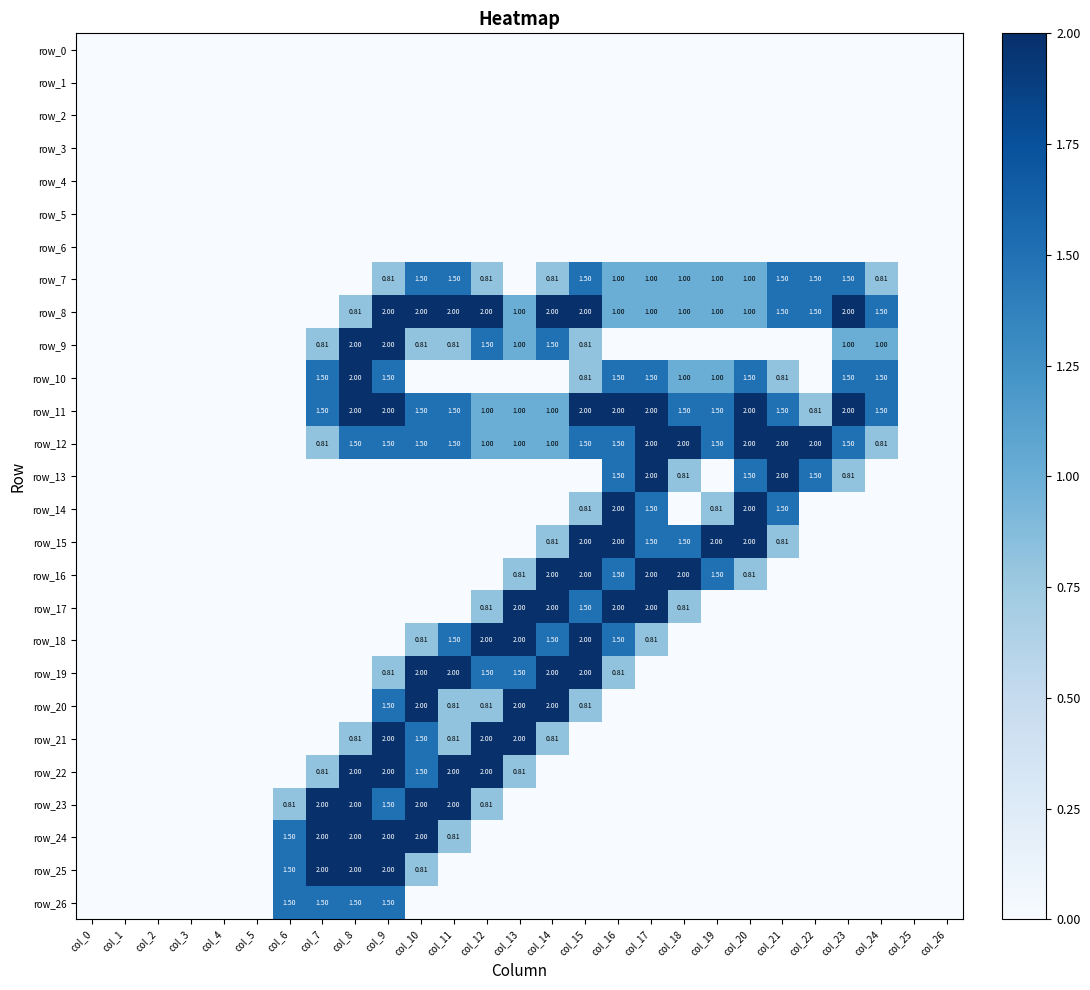

Reading left to right, extract all data points from this chart.

row_0: col_0=0.0	col_1=0.0	col_2=0.0	col_3=0.0	col_4=0.0	col_5=0.0	col_6=0.0	col_7=0.0	col_8=0.0	col_9=0.0	col_10=0.0	col_11=0.0	col_12=0.0	col_13=0.0	col_14=0.0	col_15=0.0	col_16=0.0	col_17=0.0	col_18=0.0	col_19=0.0	col_20=0.0	col_21=0.0	col_22=0.0	col_23=0.0	col_24=0.0	col_25=0.0	col_26=0.0
row_1: col_0=0.0	col_1=0.0	col_2=0.0	col_3=0.0	col_4=0.0	col_5=0.0	col_6=0.0	col_7=0.0	col_8=0.0	col_9=0.0	col_10=0.0	col_11=0.0	col_12=0.0	col_13=0.0	col_14=0.0	col_15=0.0	col_16=0.0	col_17=0.0	col_18=0.0	col_19=0.0	col_20=0.0	col_21=0.0	col_22=0.0	col_23=0.0	col_24=0.0	col_25=0.0	col_26=0.0
row_2: col_0=0.0	col_1=0.0	col_2=0.0	col_3=0.0	col_4=0.0	col_5=0.0	col_6=0.0	col_7=0.0	col_8=0.0	col_9=0.0	col_10=0.0	col_11=0.0	col_12=0.0	col_13=0.0	col_14=0.0	col_15=0.0	col_16=0.0	col_17=0.0	col_18=0.0	col_19=0.0	col_20=0.0	col_21=0.0	col_22=0.0	col_23=0.0	col_24=0.0	col_25=0.0	col_26=0.0
row_3: col_0=0.0	col_1=0.0	col_2=0.0	col_3=0.0	col_4=0.0	col_5=0.0	col_6=0.0	col_7=0.0	col_8=0.0	col_9=0.0	col_10=0.0	col_11=0.0	col_12=0.0	col_13=0.0	col_14=0.0	col_15=0.0	col_16=0.0	col_17=0.0	col_18=0.0	col_19=0.0	col_20=0.0	col_21=0.0	col_22=0.0	col_23=0.0	col_24=0.0	col_25=0.0	col_26=0.0
row_4: col_0=0.0	col_1=0.0	col_2=0.0	col_3=0.0	col_4=0.0	col_5=0.0	col_6=0.0	col_7=0.0	col_8=0.0	col_9=0.0	col_10=0.0	col_11=0.0	col_12=0.0	col_13=0.0	col_14=0.0	col_15=0.0	col_16=0.0	col_17=0.0	col_18=0.0	col_19=0.0	col_20=0.0	col_21=0.0	col_22=0.0	col_23=0.0	col_24=0.0	col_25=0.0	col_26=0.0
row_5: col_0=0.0	col_1=0.0	col_2=0.0	col_3=0.0	col_4=0.0	col_5=0.0	col_6=0.0	col_7=0.0	col_8=0.0	col_9=0.0	col_10=0.0	col_11=0.0	col_12=0.0	col_13=0.0	col_14=0.0	col_15=0.0	col_16=0.0	col_17=0.0	col_18=0.0	col_19=0.0	col_20=0.0	col_21=0.0	col_22=0.0	col_23=0.0	col_24=0.0	col_25=0.0	col_26=0.0
row_6: col_0=0.0	col_1=0.0	col_2=0.0	col_3=0.0	col_4=0.0	col_5=0.0	col_6=0.0	col_7=0.0	col_8=0.0	col_9=0.0	col_10=0.0	col_11=0.0	col_12=0.0	col_13=0.0	col_14=0.0	col_15=0.0	col_16=0.0	col_17=0.0	col_18=0.0	col_19=0.0	col_20=0.0	col_21=0.0	col_22=0.0	col_23=0.0	col_24=0.0	col_25=0.0	col_26=0.0
row_7: col_0=0.0	col_1=0.0	col_2=0.0	col_3=0.0	col_4=0.0	col_5=0.0	col_6=0.0	col_7=0.0	col_8=0.0	col_9=0.8	col_10=1.5	col_11=1.5	col_12=0.8	col_13=0.0	col_14=0.8	col_15=1.5	col_16=1.0	col_17=1.0	col_18=1.0	col_19=1.0	col_20=1.0	col_21=1.5	col_22=1.5	col_23=1.5	col_24=0.8	col_25=0.0	col_26=0.0
row_8: col_0=0.0	col_1=0.0	col_2=0.0	col_3=0.0	col_4=0.0	col_5=0.0	col_6=0.0	col_7=0.0	col_8=0.8	col_9=2.0	col_10=2.0	col_11=2.0	col_12=2.0	col_13=1.0	col_14=2.0	col_15=2.0	col_16=1.0	col_17=1.0	col_18=1.0	col_19=1.0	col_20=1.0	col_21=1.5	col_22=1.5	col_23=2.0	col_24=1.5	col_25=0.0	col_26=0.0
row_9: col_0=0.0	col_1=0.0	col_2=0.0	col_3=0.0	col_4=0.0	col_5=0.0	col_6=0.0	col_7=0.8	col_8=2.0	col_9=2.0	col_10=0.8	col_11=0.8	col_12=1.5	col_13=1.0	col_14=1.5	col_15=0.8	col_16=0.0	col_17=0.0	col_18=0.0	col_19=0.0	col_20=0.0	col_21=0.0	col_22=0.0	col_23=1.0	col_24=1.0	col_25=0.0	col_26=0.0
row_10: col_0=0.0	col_1=0.0	col_2=0.0	col_3=0.0	col_4=0.0	col_5=0.0	col_6=0.0	col_7=1.5	col_8=2.0	col_9=1.5	col_10=0.0	col_11=0.0	col_12=0.0	col_13=0.0	col_14=0.0	col_15=0.8	col_16=1.5	col_17=1.5	col_18=1.0	col_19=1.0	col_20=1.5	col_21=0.8	col_22=0.0	col_23=1.5	col_24=1.5	col_25=0.0	col_26=0.0
row_11: col_0=0.0	col_1=0.0	col_2=0.0	col_3=0.0	col_4=0.0	col_5=0.0	col_6=0.0	col_7=1.5	col_8=2.0	col_9=2.0	col_10=1.5	col_11=1.5	col_12=1.0	col_13=1.0	col_14=1.0	col_15=2.0	col_16=2.0	col_17=2.0	col_18=1.5	col_19=1.5	col_20=2.0	col_21=1.5	col_22=0.8	col_23=2.0	col_24=1.5	col_25=0.0	col_26=0.0
row_12: col_0=0.0	col_1=0.0	col_2=0.0	col_3=0.0	col_4=0.0	col_5=0.0	col_6=0.0	col_7=0.8	col_8=1.5	col_9=1.5	col_10=1.5	col_11=1.5	col_12=1.0	col_13=1.0	col_14=1.0	col_15=1.5	col_16=1.5	col_17=2.0	col_18=2.0	col_19=1.5	col_20=2.0	col_21=2.0	col_22=2.0	col_23=1.5	col_24=0.8	col_25=0.0	col_26=0.0
row_13: col_0=0.0	col_1=0.0	col_2=0.0	col_3=0.0	col_4=0.0	col_5=0.0	col_6=0.0	col_7=0.0	col_8=0.0	col_9=0.0	col_10=0.0	col_11=0.0	col_12=0.0	col_13=0.0	col_14=0.0	col_15=0.0	col_16=1.5	col_17=2.0	col_18=0.8	col_19=0.0	col_20=1.5	col_21=2.0	col_22=1.5	col_23=0.8	col_24=0.0	col_25=0.0	col_26=0.0
row_14: col_0=0.0	col_1=0.0	col_2=0.0	col_3=0.0	col_4=0.0	col_5=0.0	col_6=0.0	col_7=0.0	col_8=0.0	col_9=0.0	col_10=0.0	col_11=0.0	col_12=0.0	col_13=0.0	col_14=0.0	col_15=0.8	col_16=2.0	col_17=1.5	col_18=0.0	col_19=0.8	col_20=2.0	col_21=1.5	col_22=0.0	col_23=0.0	col_24=0.0	col_25=0.0	col_26=0.0
row_15: col_0=0.0	col_1=0.0	col_2=0.0	col_3=0.0	col_4=0.0	col_5=0.0	col_6=0.0	col_7=0.0	col_8=0.0	col_9=0.0	col_10=0.0	col_11=0.0	col_12=0.0	col_13=0.0	col_14=0.8	col_15=2.0	col_16=2.0	col_17=1.5	col_18=1.5	col_19=2.0	col_20=2.0	col_21=0.8	col_22=0.0	col_23=0.0	col_24=0.0	col_25=0.0	col_26=0.0
row_16: col_0=0.0	col_1=0.0	col_2=0.0	col_3=0.0	col_4=0.0	col_5=0.0	col_6=0.0	col_7=0.0	col_8=0.0	col_9=0.0	col_10=0.0	col_11=0.0	col_12=0.0	col_13=0.8	col_14=2.0	col_15=2.0	col_16=1.5	col_17=2.0	col_18=2.0	col_19=1.5	col_20=0.8	col_21=0.0	col_22=0.0	col_23=0.0	col_24=0.0	col_25=0.0	col_26=0.0
row_17: col_0=0.0	col_1=0.0	col_2=0.0	col_3=0.0	col_4=0.0	col_5=0.0	col_6=0.0	col_7=0.0	col_8=0.0	col_9=0.0	col_10=0.0	col_11=0.0	col_12=0.8	col_13=2.0	col_14=2.0	col_15=1.5	col_16=2.0	col_17=2.0	col_18=0.8	col_19=0.0	col_20=0.0	col_21=0.0	col_22=0.0	col_23=0.0	col_24=0.0	col_25=0.0	col_26=0.0
row_18: col_0=0.0	col_1=0.0	col_2=0.0	col_3=0.0	col_4=0.0	col_5=0.0	col_6=0.0	col_7=0.0	col_8=0.0	col_9=0.0	col_10=0.8	col_11=1.5	col_12=2.0	col_13=2.0	col_14=1.5	col_15=2.0	col_16=1.5	col_17=0.8	col_18=0.0	col_19=0.0	col_20=0.0	col_21=0.0	col_22=0.0	col_23=0.0	col_24=0.0	col_25=0.0	col_26=0.0
row_19: col_0=0.0	col_1=0.0	col_2=0.0	col_3=0.0	col_4=0.0	col_5=0.0	col_6=0.0	col_7=0.0	col_8=0.0	col_9=0.8	col_10=2.0	col_11=2.0	col_12=1.5	col_13=1.5	col_14=2.0	col_15=2.0	col_16=0.8	col_17=0.0	col_18=0.0	col_19=0.0	col_20=0.0	col_21=0.0	col_22=0.0	col_23=0.0	col_24=0.0	col_25=0.0	col_26=0.0
row_20: col_0=0.0	col_1=0.0	col_2=0.0	col_3=0.0	col_4=0.0	col_5=0.0	col_6=0.0	col_7=0.0	col_8=0.0	col_9=1.5	col_10=2.0	col_11=0.8	col_12=0.8	col_13=2.0	col_14=2.0	col_15=0.8	col_16=0.0	col_17=0.0	col_18=0.0	col_19=0.0	col_20=0.0	col_21=0.0	col_22=0.0	col_23=0.0	col_24=0.0	col_25=0.0	col_26=0.0
row_21: col_0=0.0	col_1=0.0	col_2=0.0	col_3=0.0	col_4=0.0	col_5=0.0	col_6=0.0	col_7=0.0	col_8=0.8	col_9=2.0	col_10=1.5	col_11=0.8	col_12=2.0	col_13=2.0	col_14=0.8	col_15=0.0	col_16=0.0	col_17=0.0	col_18=0.0	col_19=0.0	col_20=0.0	col_21=0.0	col_22=0.0	col_23=0.0	col_24=0.0	col_25=0.0	col_26=0.0
row_22: col_0=0.0	col_1=0.0	col_2=0.0	col_3=0.0	col_4=0.0	col_5=0.0	col_6=0.0	col_7=0.8	col_8=2.0	col_9=2.0	col_10=1.5	col_11=2.0	col_12=2.0	col_13=0.8	col_14=0.0	col_15=0.0	col_16=0.0	col_17=0.0	col_18=0.0	col_19=0.0	col_20=0.0	col_21=0.0	col_22=0.0	col_23=0.0	col_24=0.0	col_25=0.0	col_26=0.0
row_23: col_0=0.0	col_1=0.0	col_2=0.0	col_3=0.0	col_4=0.0	col_5=0.0	col_6=0.8	col_7=2.0	col_8=2.0	col_9=1.5	col_10=2.0	col_11=2.0	col_12=0.8	col_13=0.0	col_14=0.0	col_15=0.0	col_16=0.0	col_17=0.0	col_18=0.0	col_19=0.0	col_20=0.0	col_21=0.0	col_22=0.0	col_23=0.0	col_24=0.0	col_25=0.0	col_26=0.0
row_24: col_0=0.0	col_1=0.0	col_2=0.0	col_3=0.0	col_4=0.0	col_5=0.0	col_6=1.5	col_7=2.0	col_8=2.0	col_9=2.0	col_10=2.0	col_11=0.8	col_12=0.0	col_13=0.0	col_14=0.0	col_15=0.0	col_16=0.0	col_17=0.0	col_18=0.0	col_19=0.0	col_20=0.0	col_21=0.0	col_22=0.0	col_23=0.0	col_24=0.0	col_25=0.0	col_26=0.0
row_25: col_0=0.0	col_1=0.0	col_2=0.0	col_3=0.0	col_4=0.0	col_5=0.0	col_6=1.5	col_7=2.0	col_8=2.0	col_9=2.0	col_10=0.8	col_11=0.0	col_12=0.0	col_13=0.0	col_14=0.0	col_15=0.0	col_16=0.0	col_17=0.0	col_18=0.0	col_19=0.0	col_20=0.0	col_21=0.0	col_22=0.0	col_23=0.0	col_24=0.0	col_25=0.0	col_26=0.0
row_26: col_0=0.0	col_1=0.0	col_2=0.0	col_3=0.0	col_4=0.0	col_5=0.0	col_6=1.5	col_7=1.5	col_8=1.5	col_9=1.5	col_10=0.0	col_11=0.0	col_12=0.0	col_13=0.0	col_14=0.0	col_15=0.0	col_16=0.0	col_17=0.0	col_18=0.0	col_19=0.0	col_20=0.0	col_21=0.0	col_22=0.0	col_23=0.0	col_24=0.0	col_25=0.0	col_26=0.0